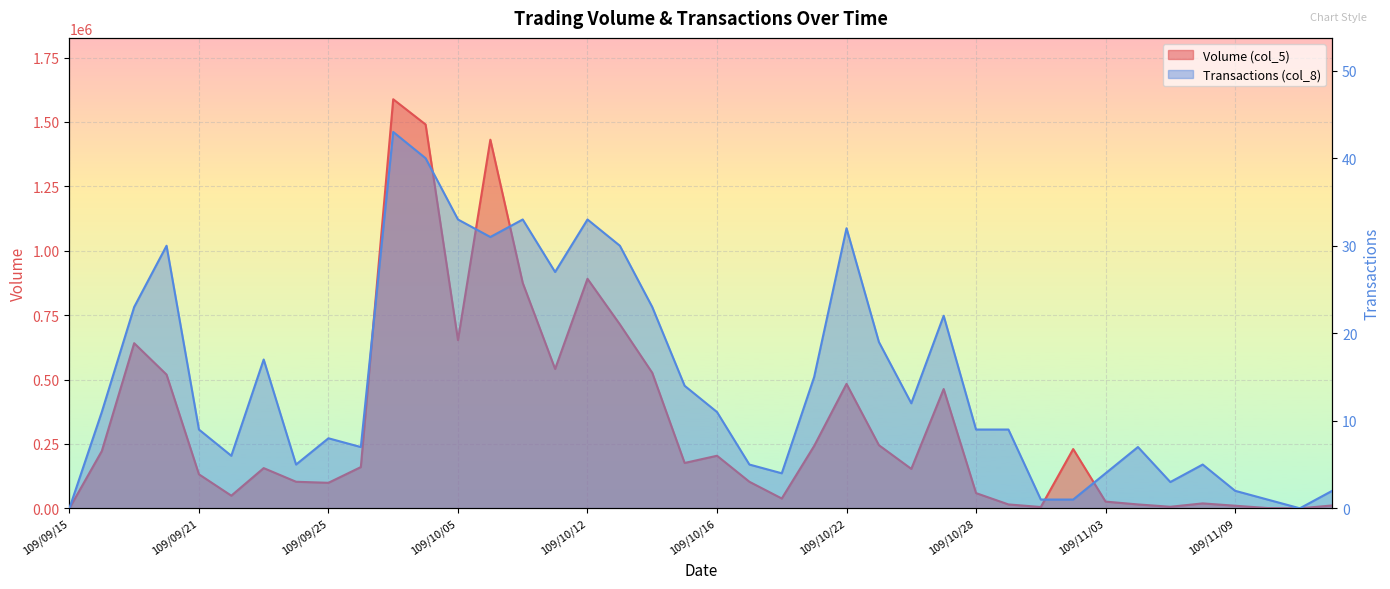

At which label does Transactions (col_8) first exceed 11?

109/09/17